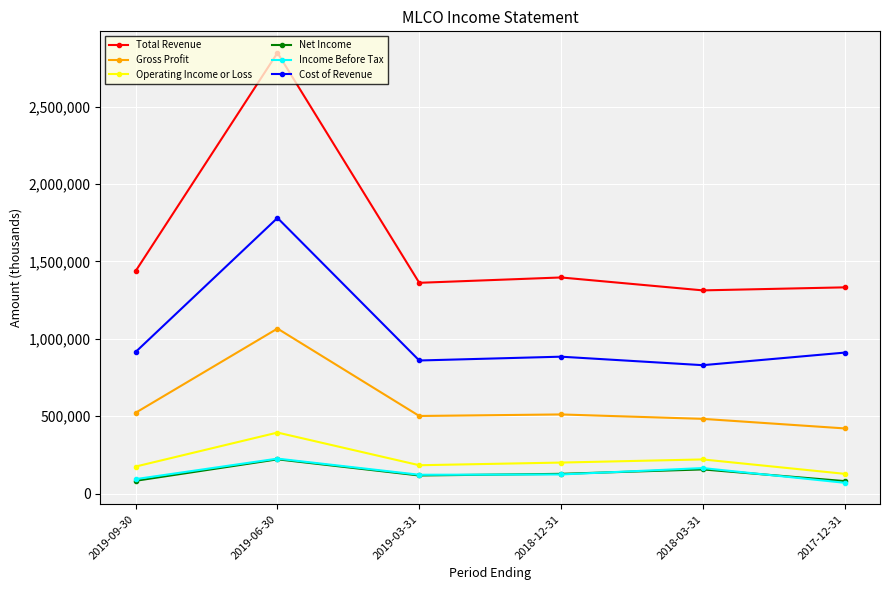

Count the number of data series in this chart.

6